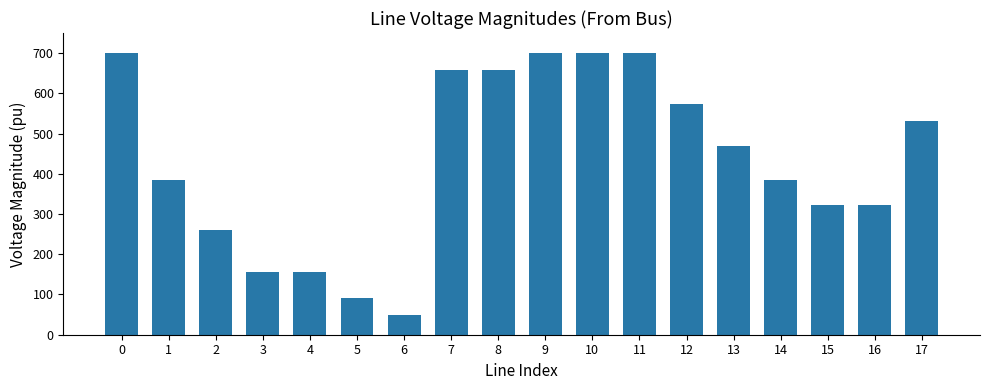

Does the chart contain stacked bars?

No